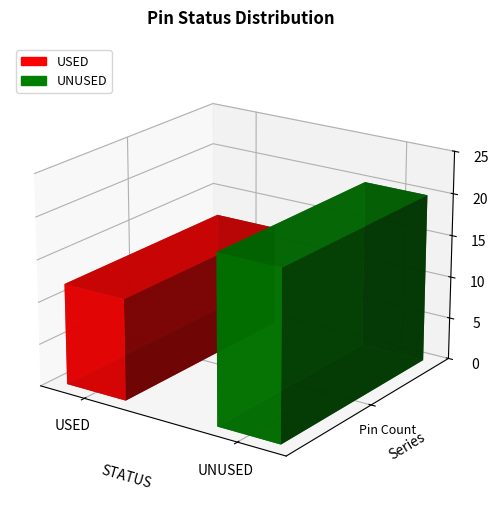

Does the chart contain any negative values?

No